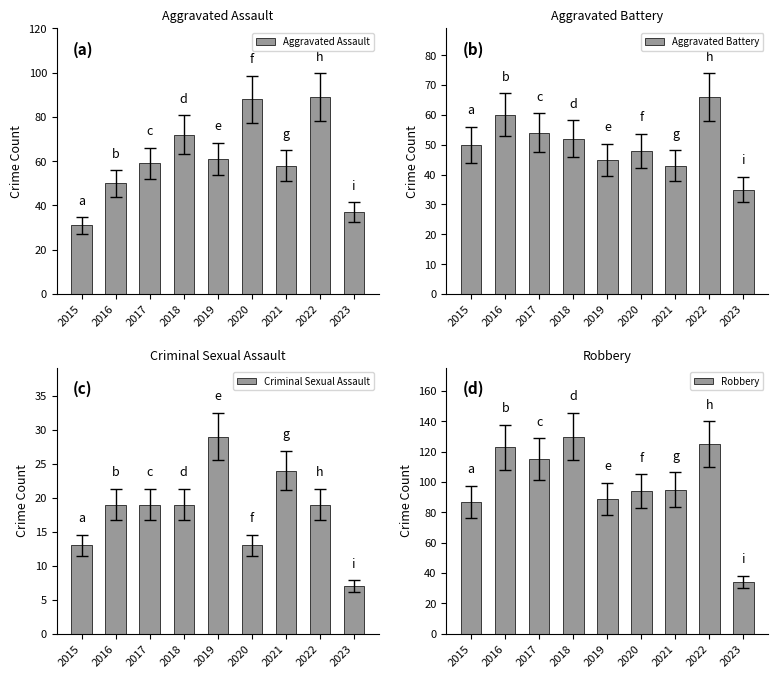

Which category has the highest value in the Criminal Sexual Assault series?

2019